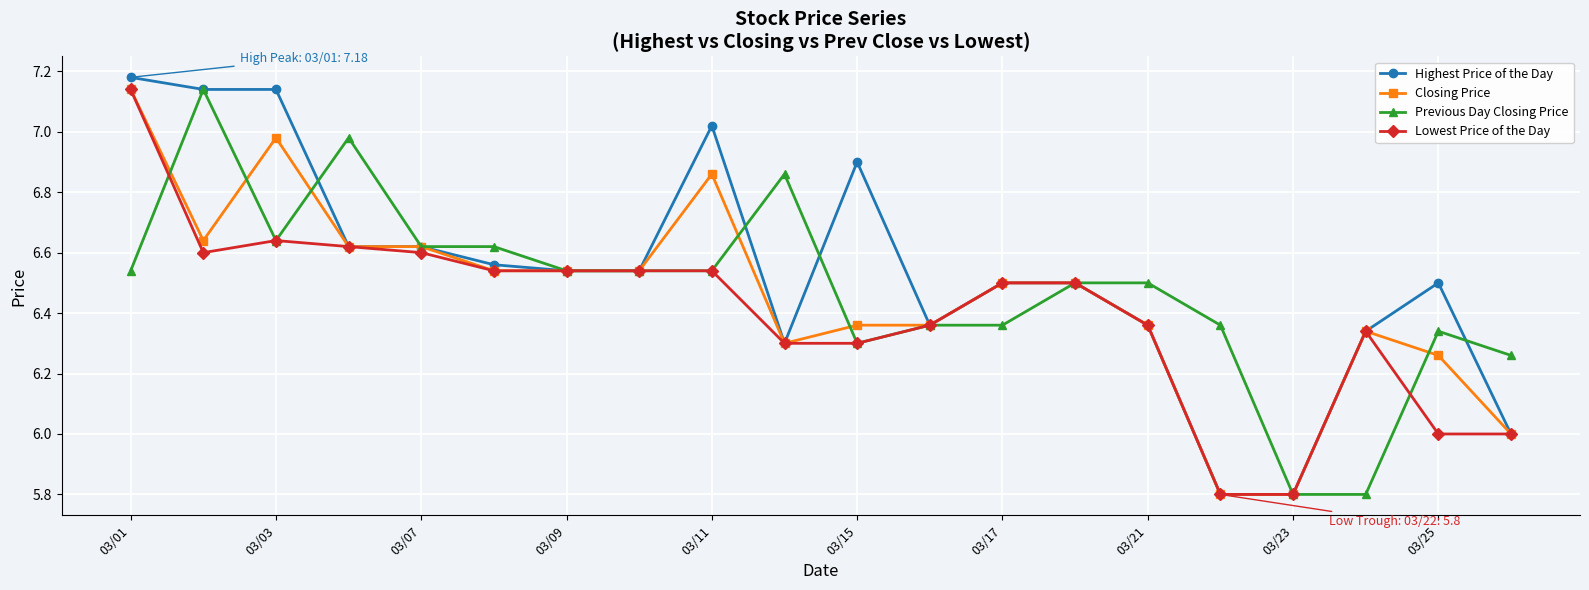

True or false: Previous Day Closing Price has more than 1 points higher than both neighbors.

True